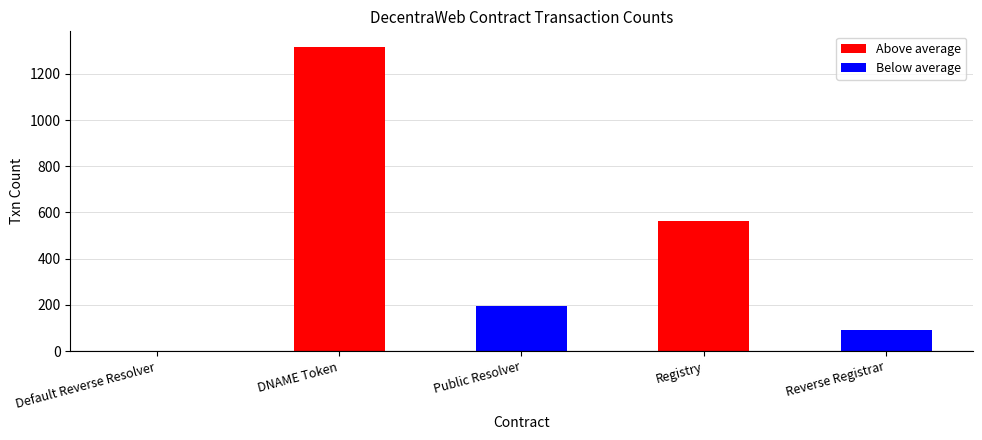

What is the change in value from Registry to Reverse Registrar?

-476